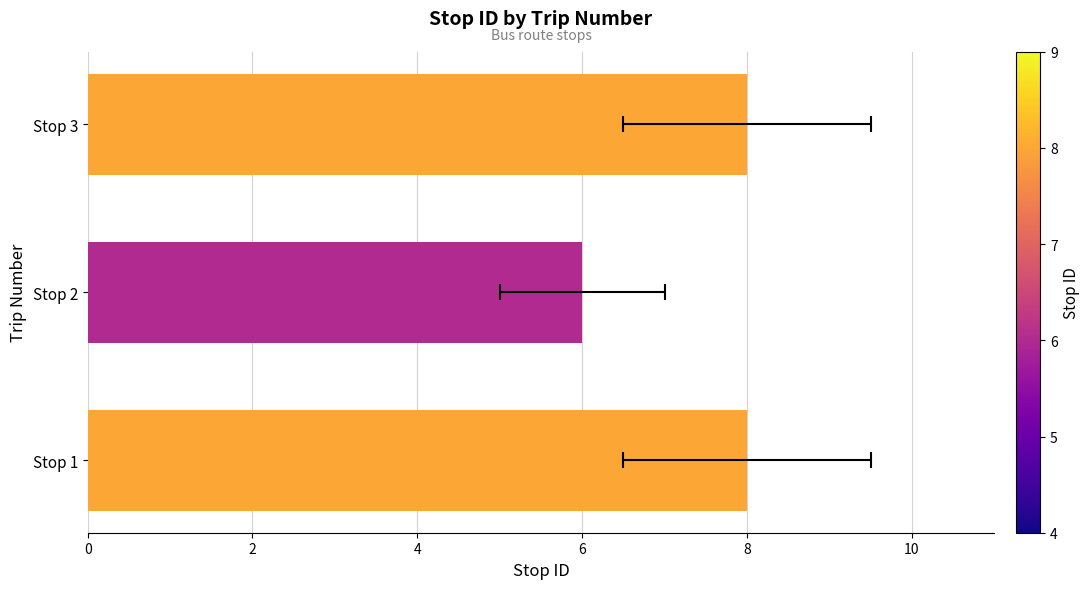

The value at 4 is 11. True or false?

False